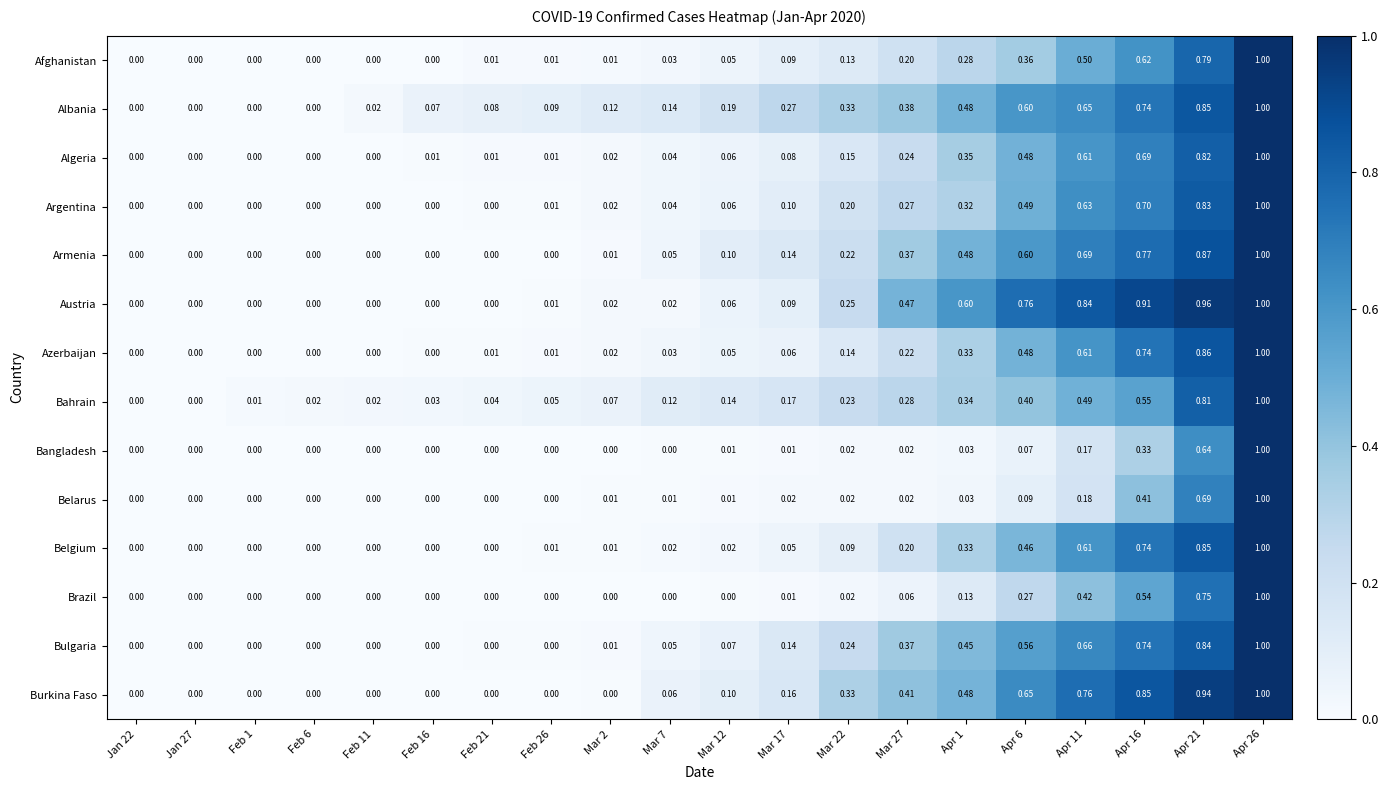

Is the value of Azerbaijan at Mar 7 greater than the value of Belgium at Mar 7?

Yes